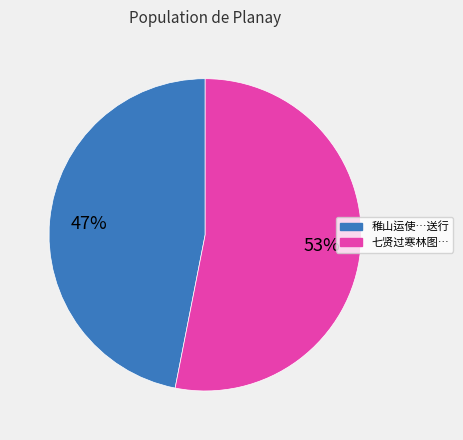

Is there a majority slice in this chart?

Yes